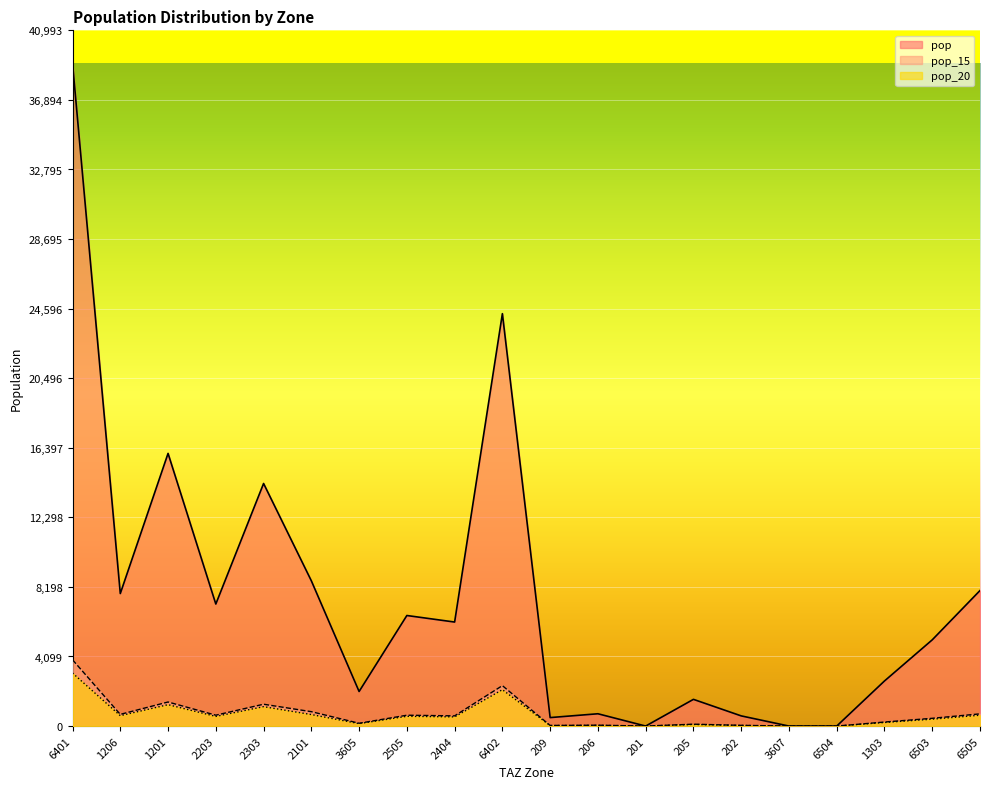

Rank the series at 2505 from lowest to highest value.

pop_20, pop_15, pop